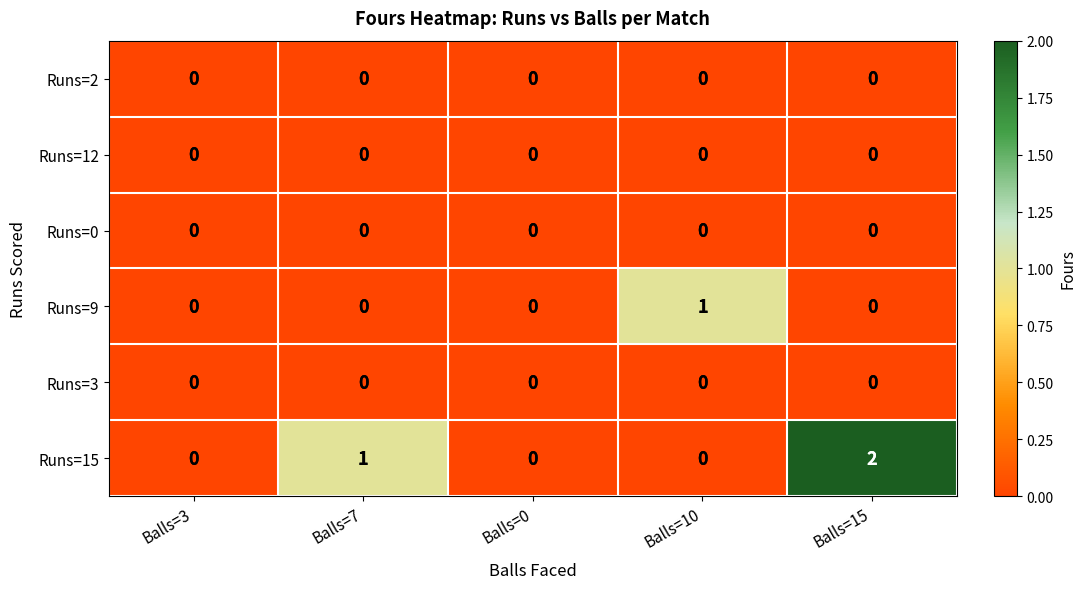

Which series changed the most between Balls=7 and Balls=0?

Runs=15